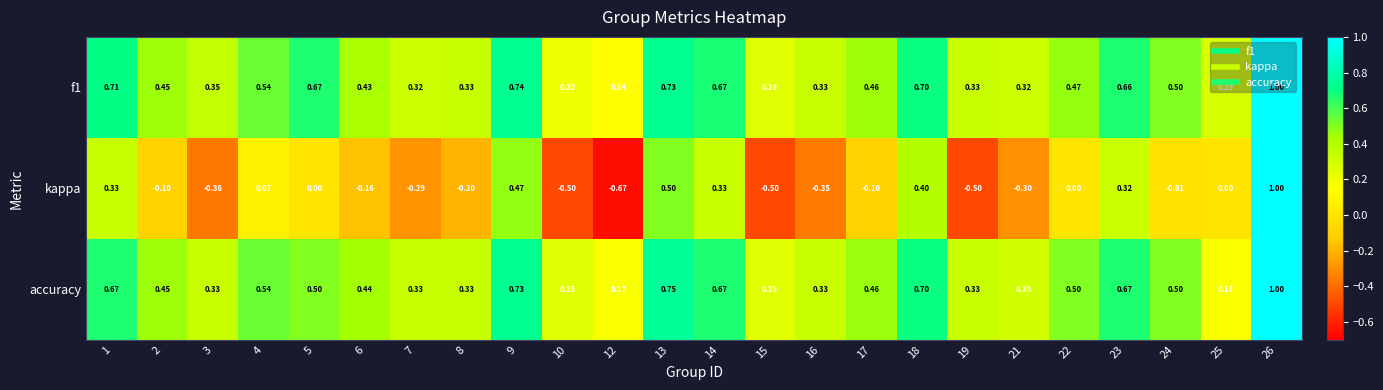

Which series has the widest spread of values?

kappa